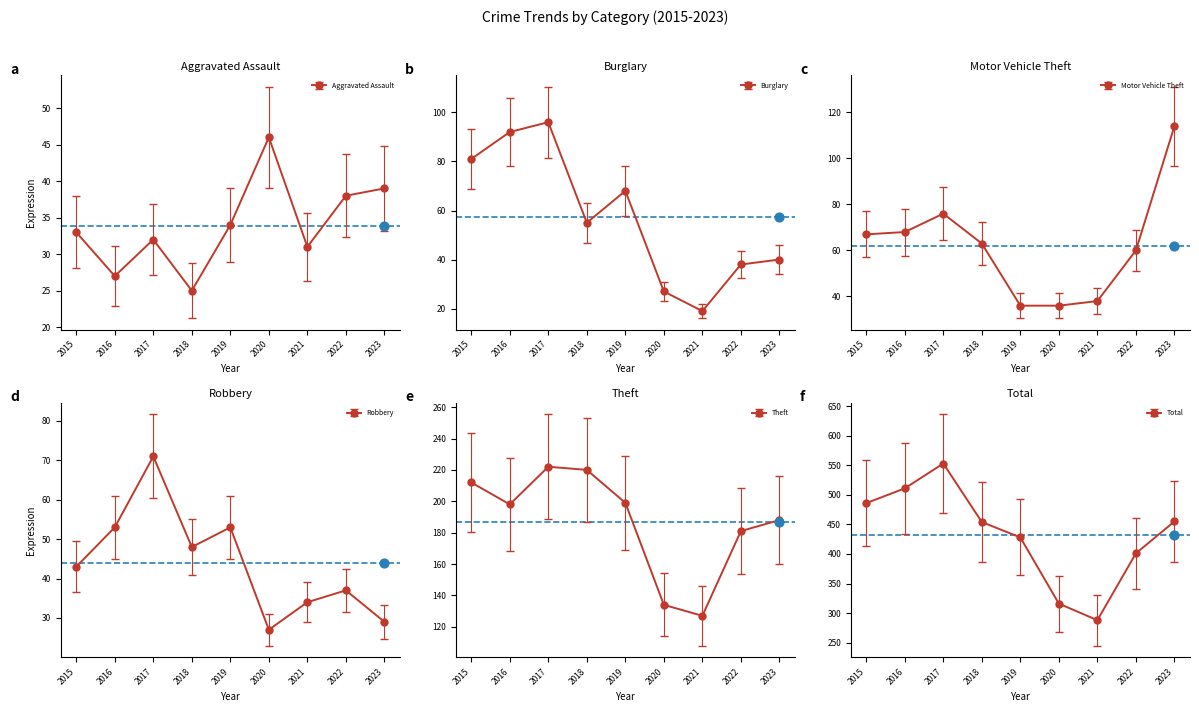

Which series contains the highest Y value?

Total